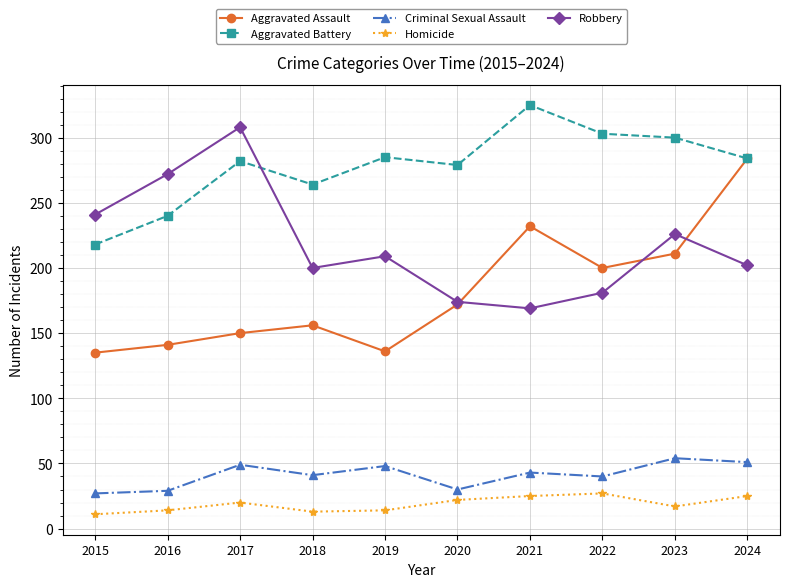

How many data points in Robbery are less than 209?

5